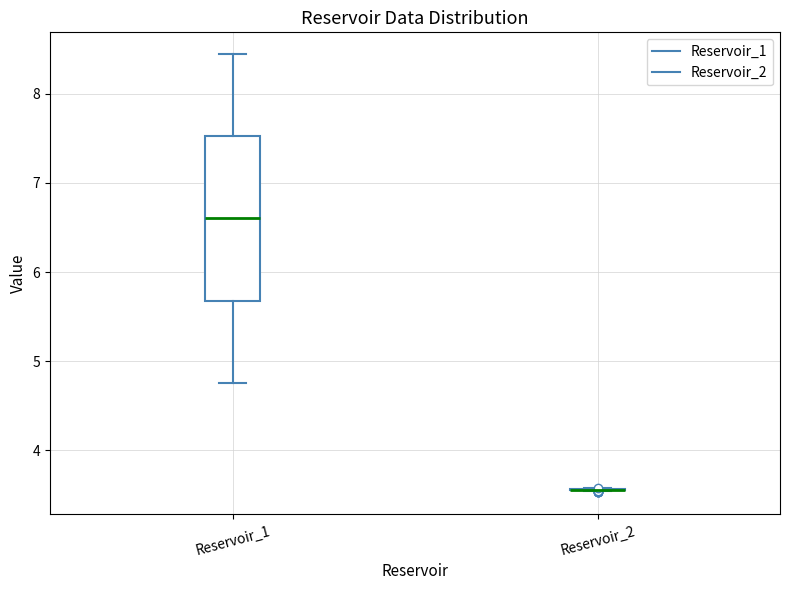

Which box is the tallest, from its lower edge to its upper edge?

Reservoir_1